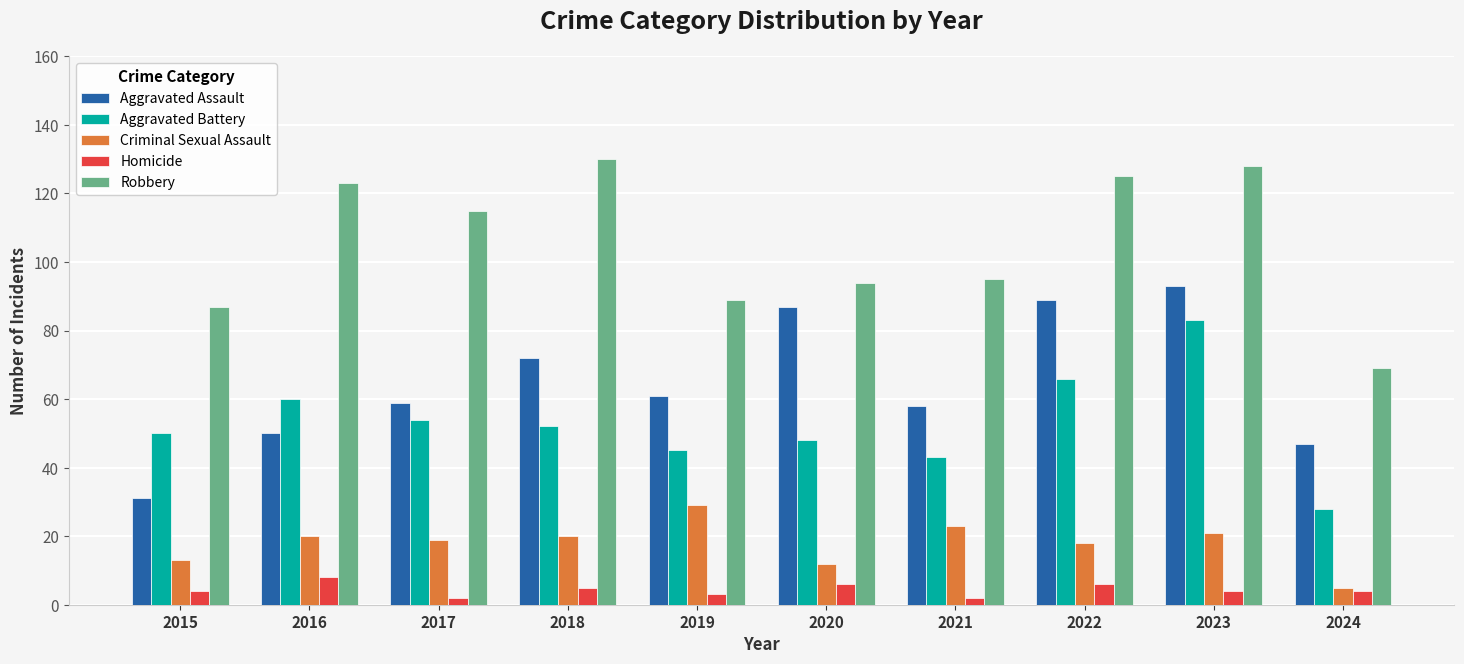

At which category is the sum across all series the highest?

2023